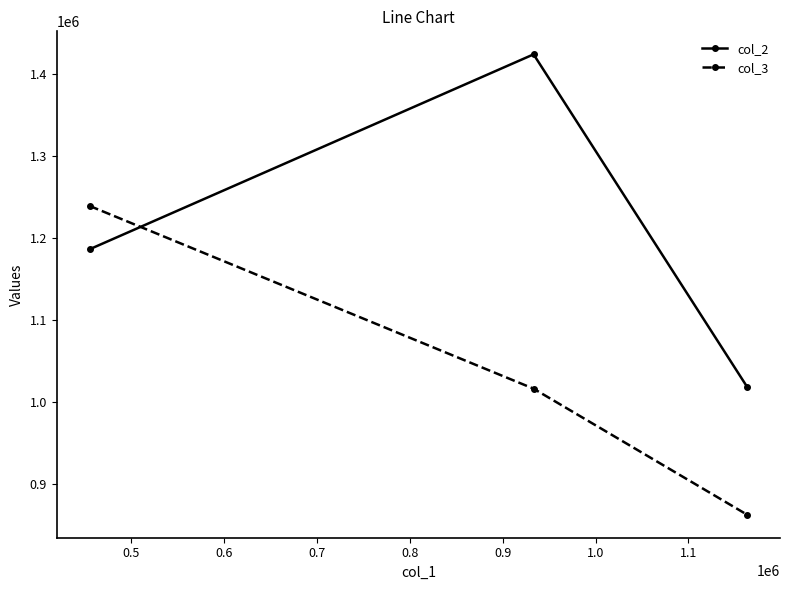

Which series has the largest range (max minus min)?

col_2